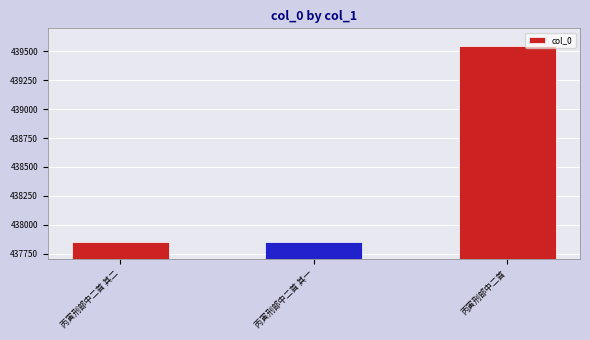

What is the average value?

438414